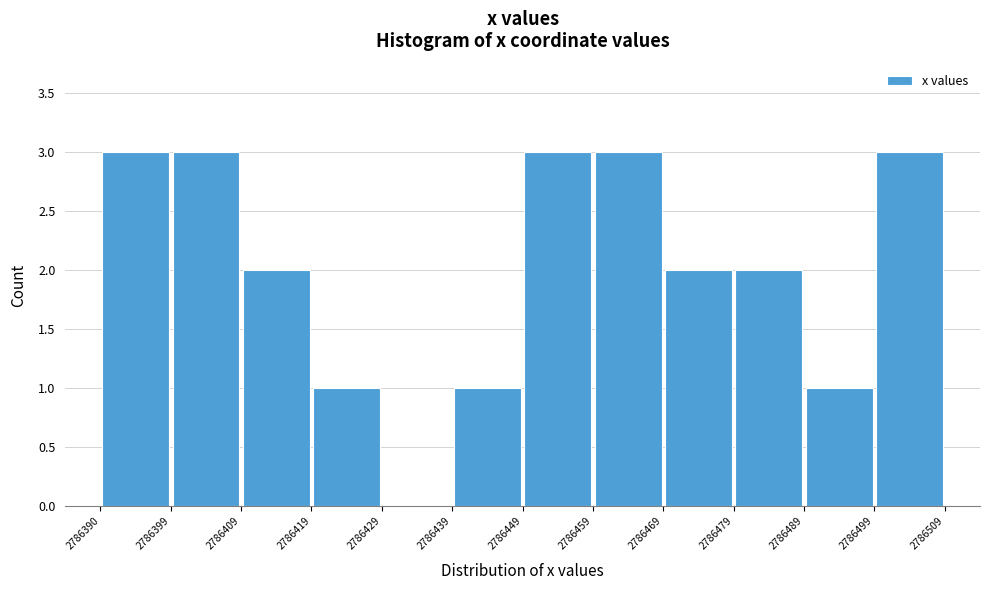

Reading left to right, list every bar in this chart as the range it spans on the x-axis followed by its height. The values are not printed on the chart, so give them approximately, as read against the axis.

2786390 to 2786399: 3
2786399 to 2786409: 3
2786409 to 2786419: 2
2786419 to 2786429: 1
2786429 to 2786439: 0
2786439 to 2786449: 1
2786449 to 2786459: 3
2786459 to 2786469: 3
2786469 to 2786479: 2
2786479 to 2786489: 2
2786489 to 2786499: 1
2786499 to 2786509: 3